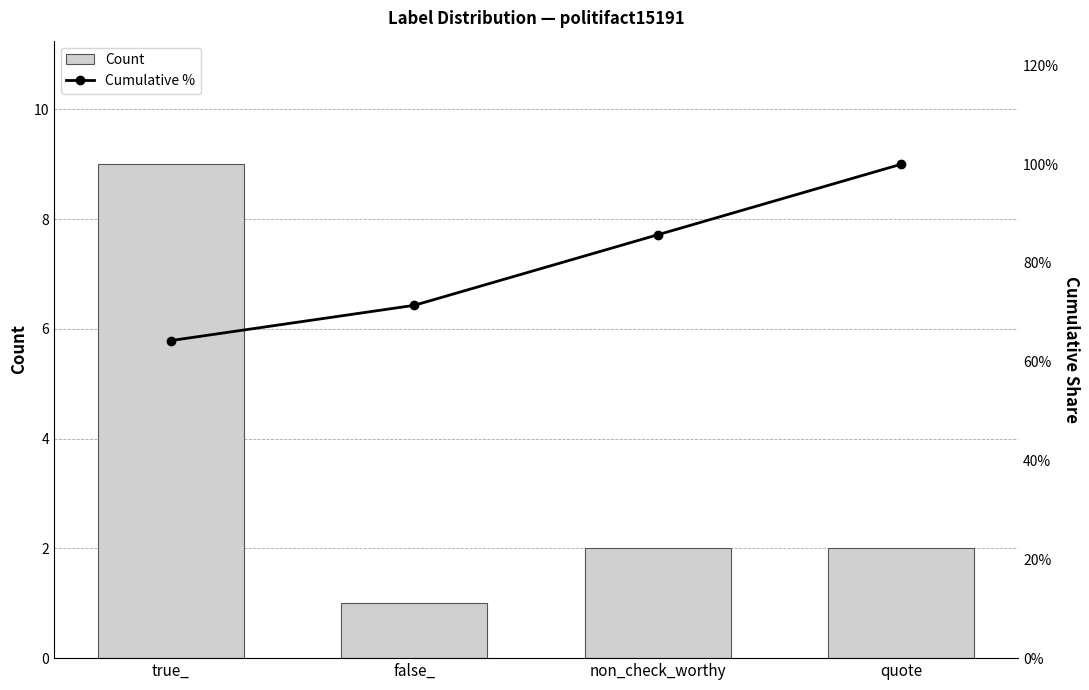

Is it true that Count equals 2 at non_check_worthy?

True